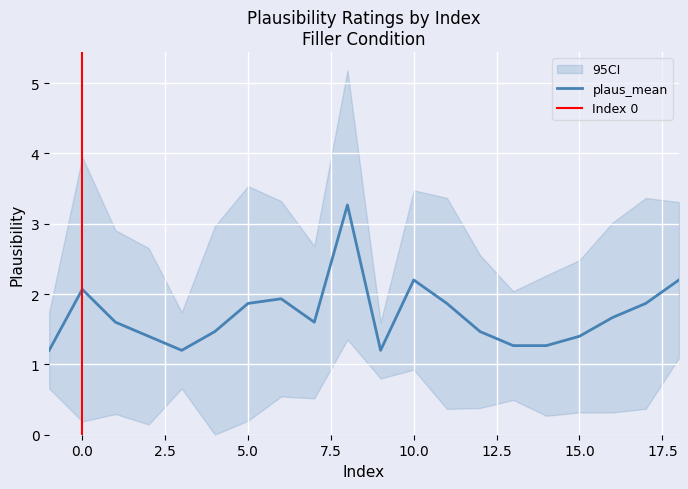

True or false: the data has more than 1 interior local peaks.

True